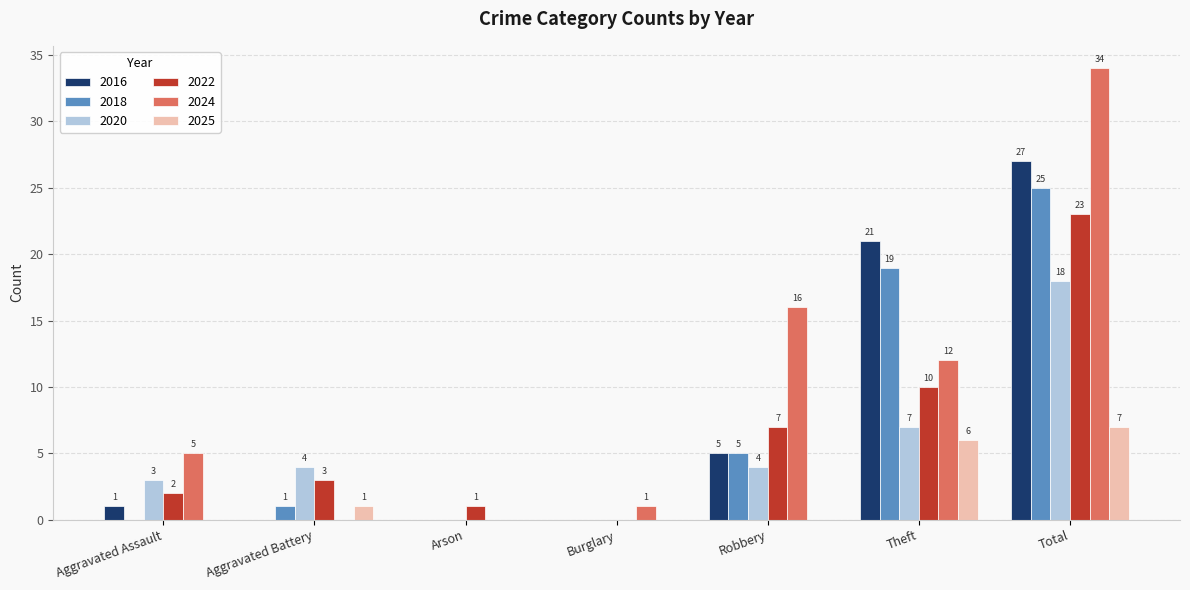

Which series has the largest total across all categories?

2024